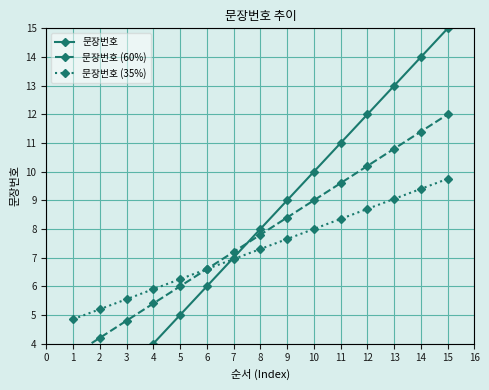

What is the value of the 문장번호 (35%) point at the 14th from the left?

9.4